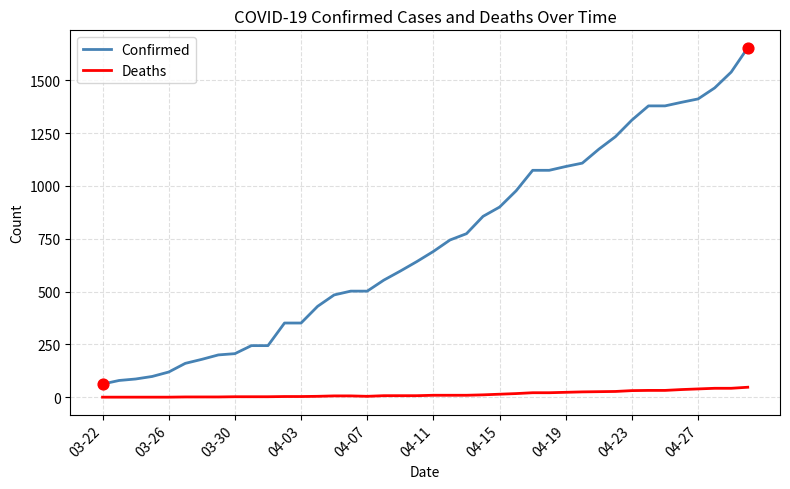

At how many categories does at least one series exceed 578?

22